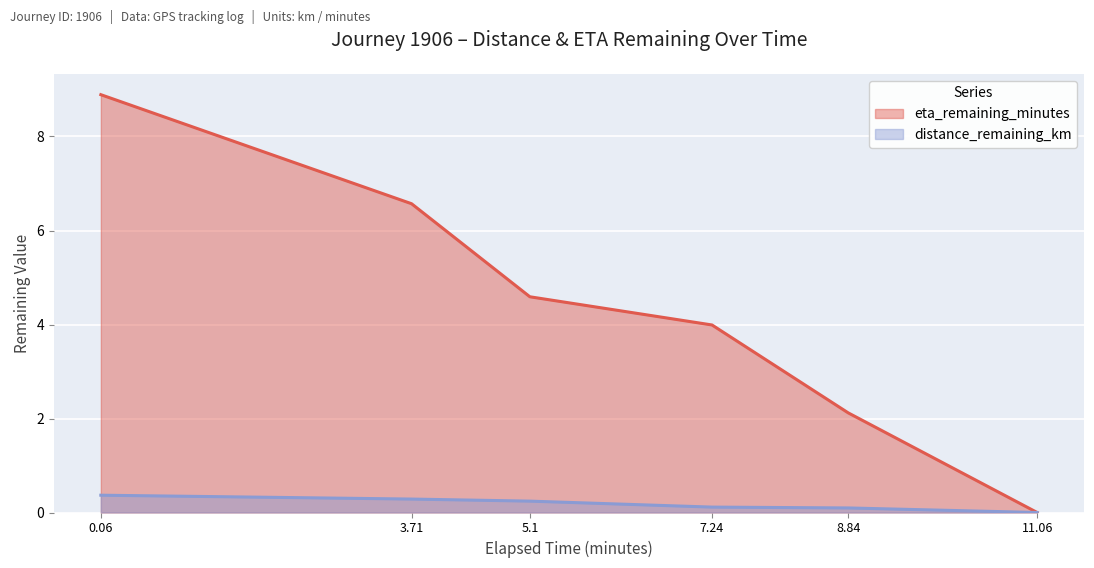

Is it true that distance_remaining_km equals 0.1 at 8.84?

True